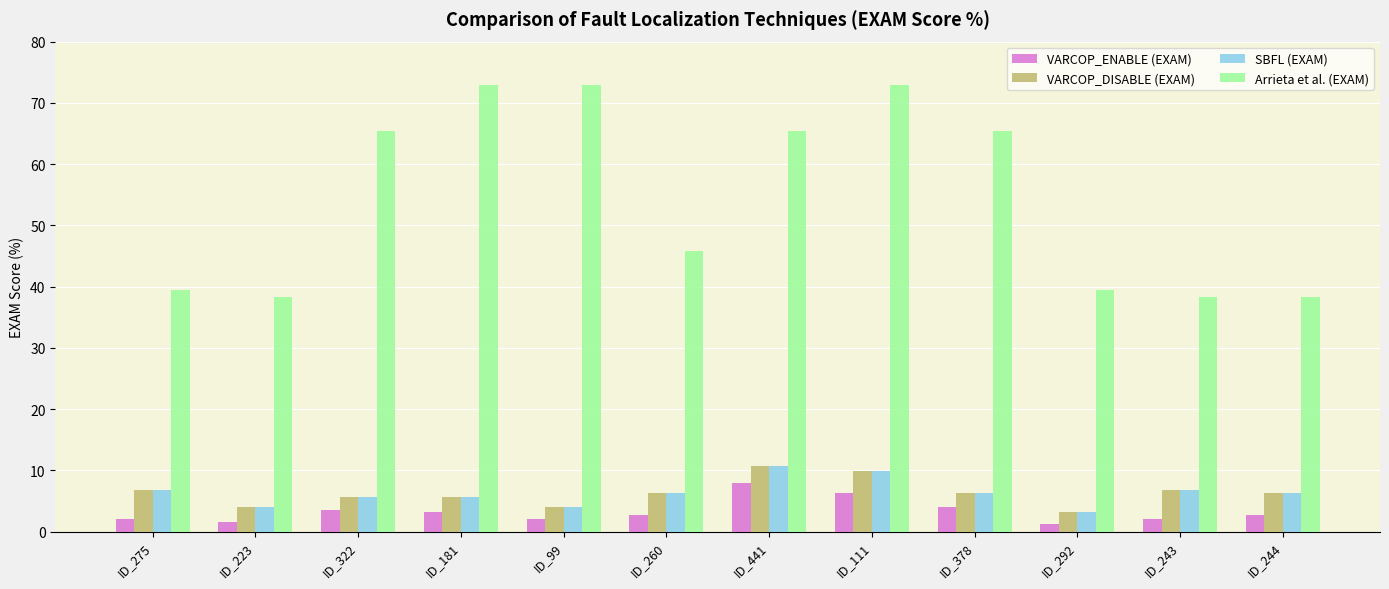

What is the average value of the SBFL (EXAM) series?

6.3